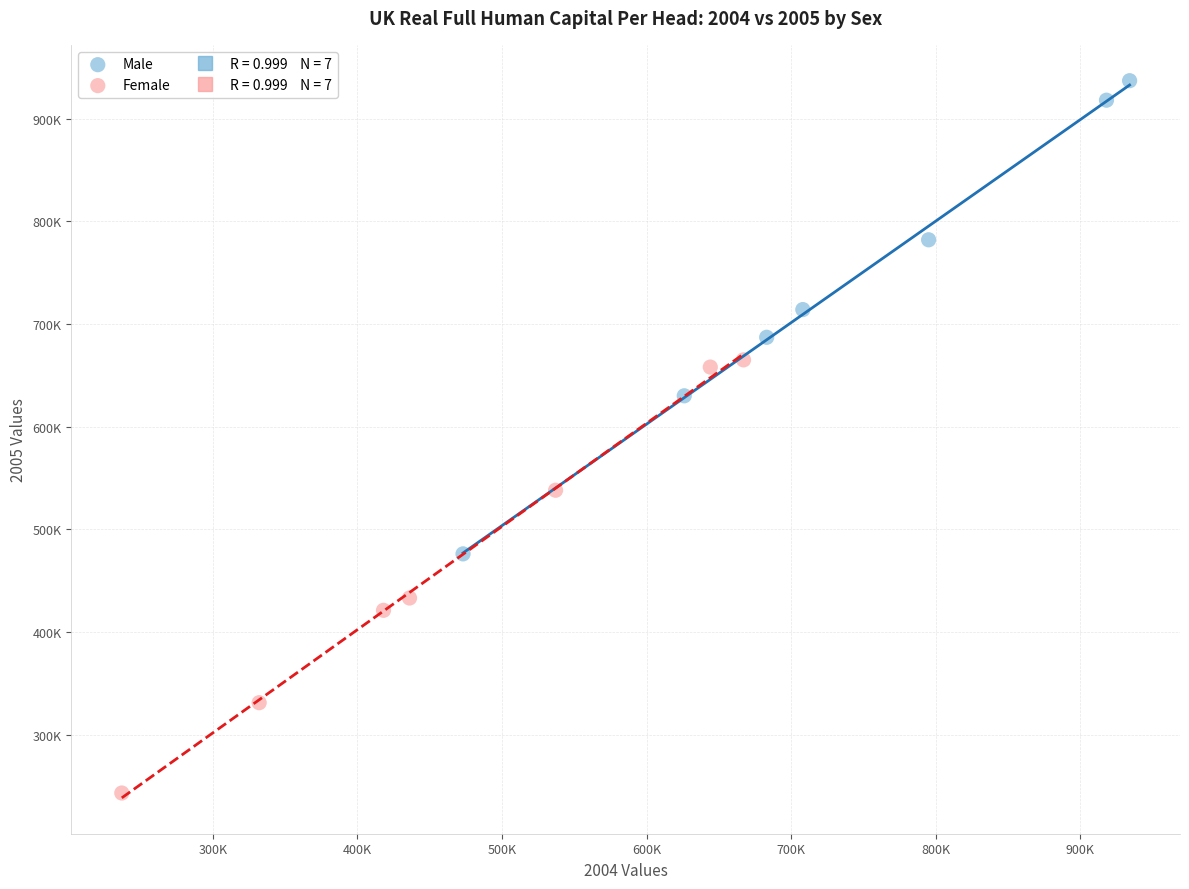

Which series contains the highest Y value?

Male